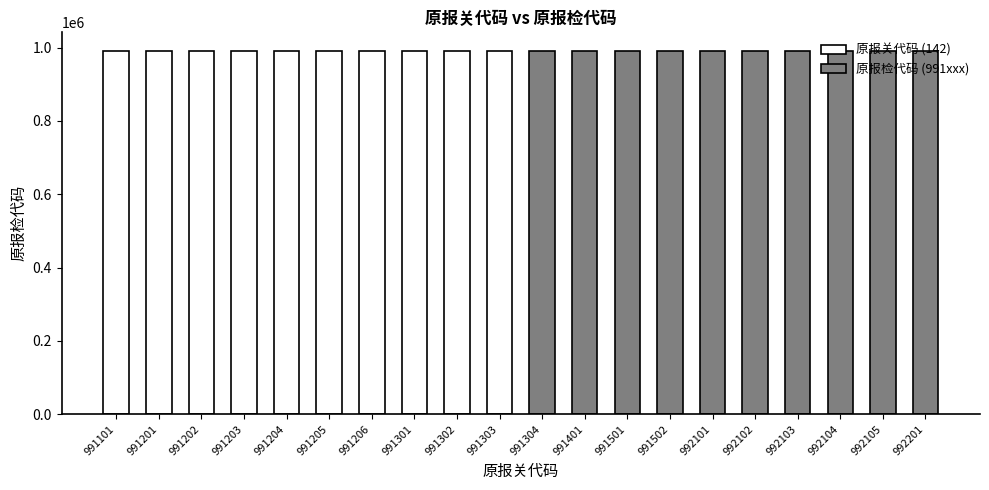

What are all the series names shown in the legend?

原报关代码 (142), 原报检代码 (991xxx)